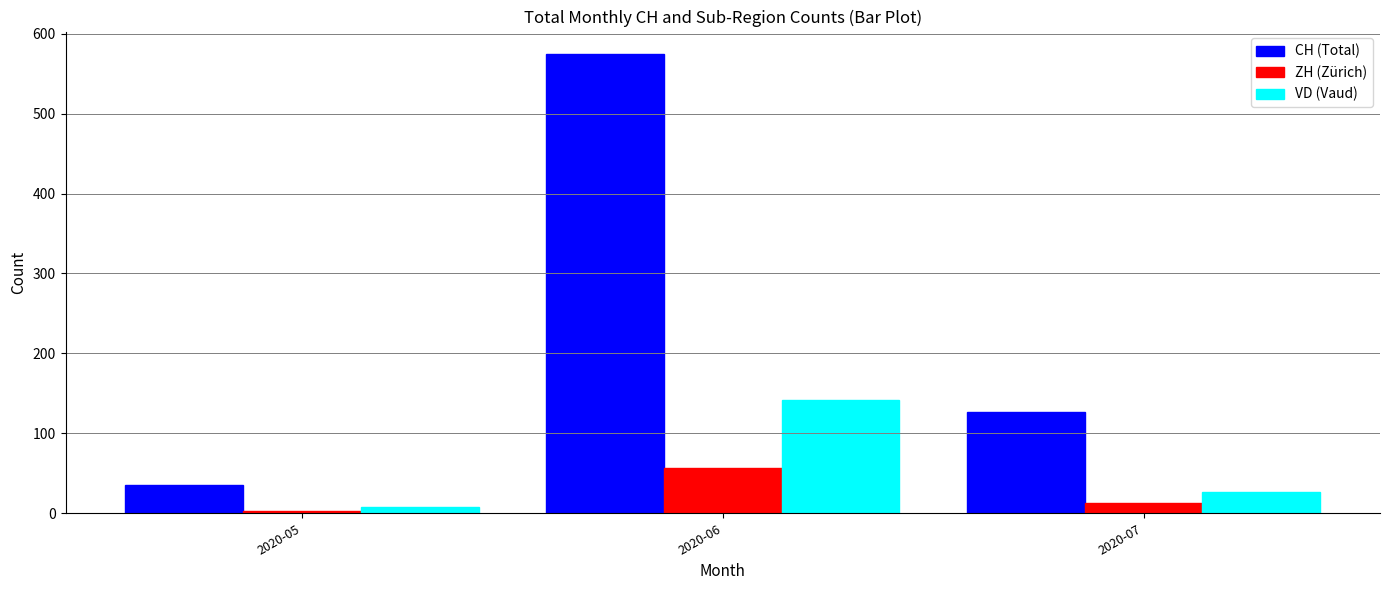

Reading right to left, extract all data points from this chart.

CH (Total): 127	574	35
ZH (Zürich): 13	57	3
VD (Vaud): 26	142	8